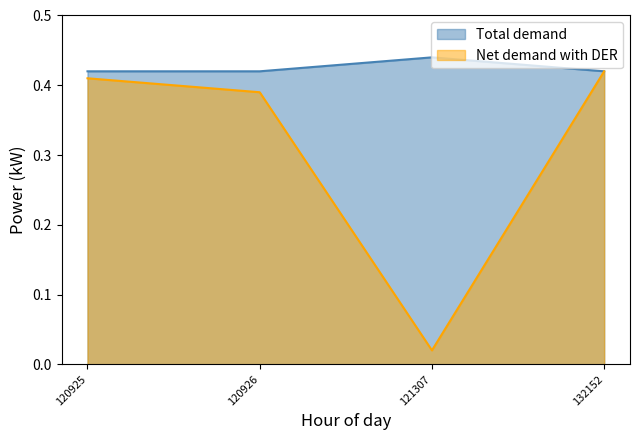

At which category is the sum across all series the highest?

132152